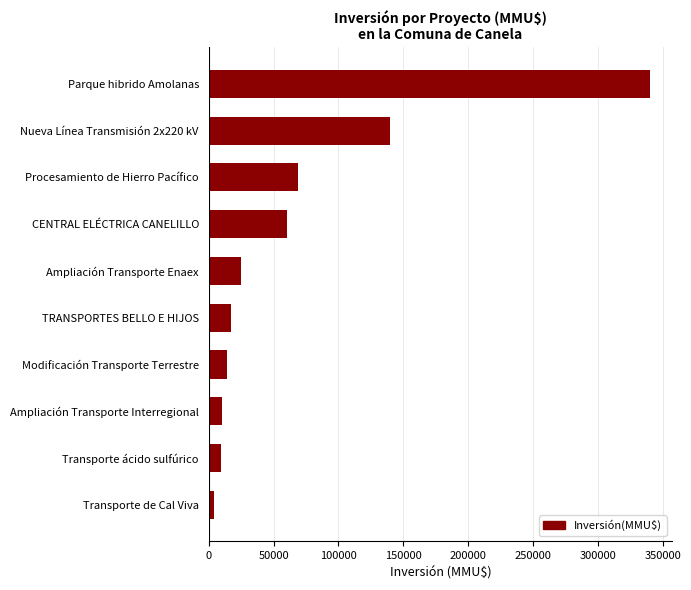

What is the difference between the maximum and second lowest values?

330280